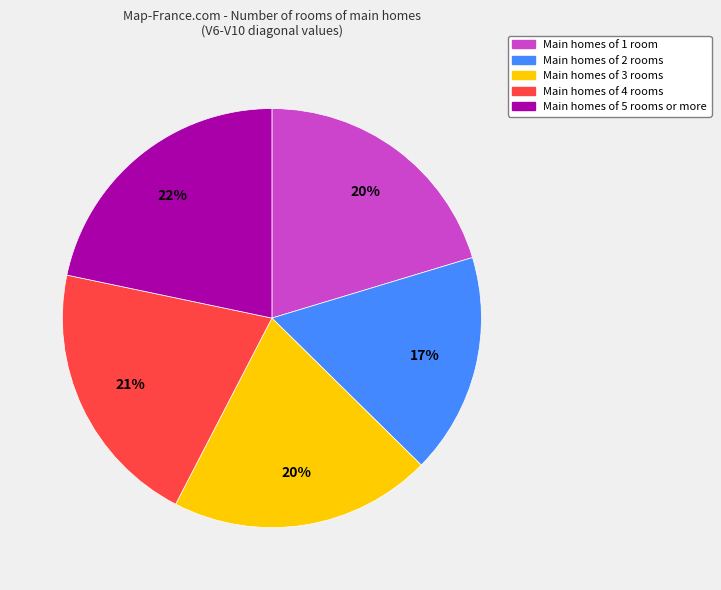

To the nearest percent, what is the average slice percentage?

20%